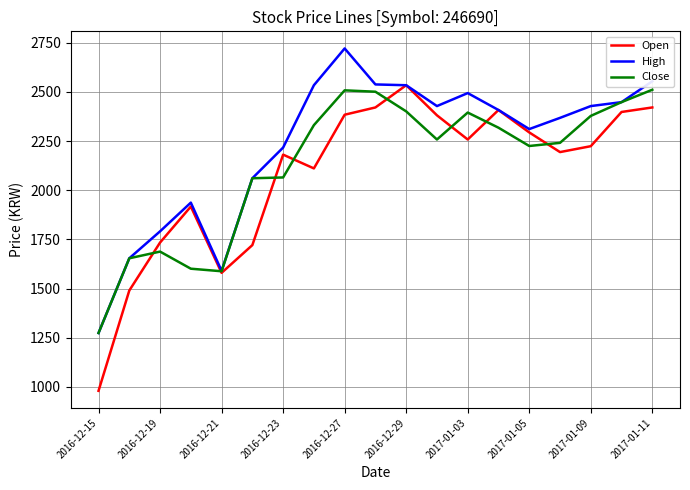

Which series has the largest total across all categories?

High